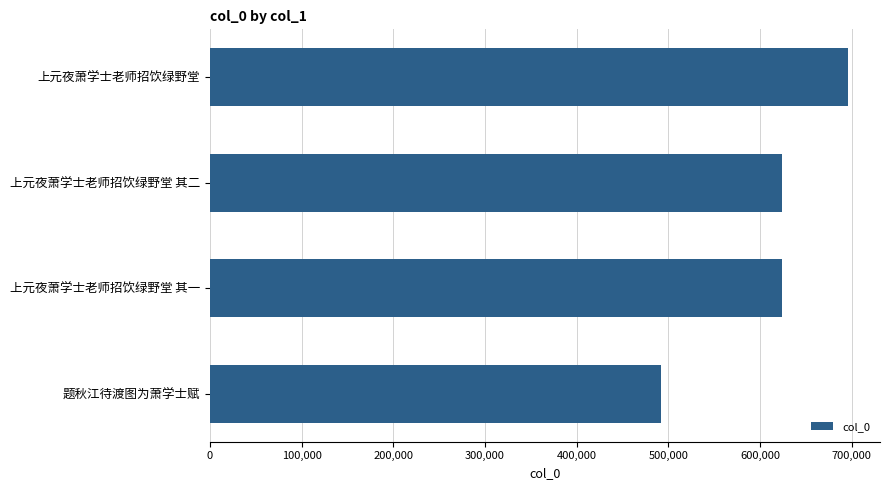

What is the sum of the values at 上元夜萧学士老师招饮绿野堂 其一 and 上元夜萧学士老师招饮绿野堂 其二?

1246995